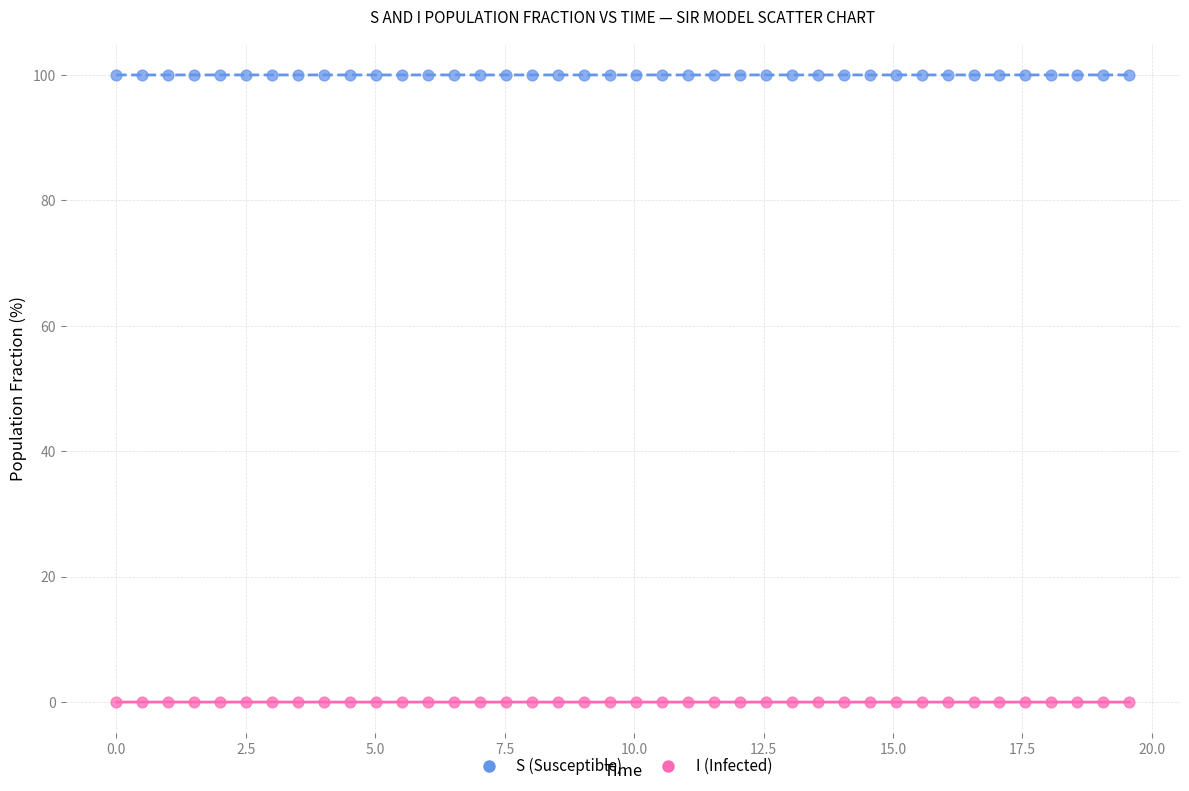

Across all data points, what is the range of Y values (max minus min)?

100.0